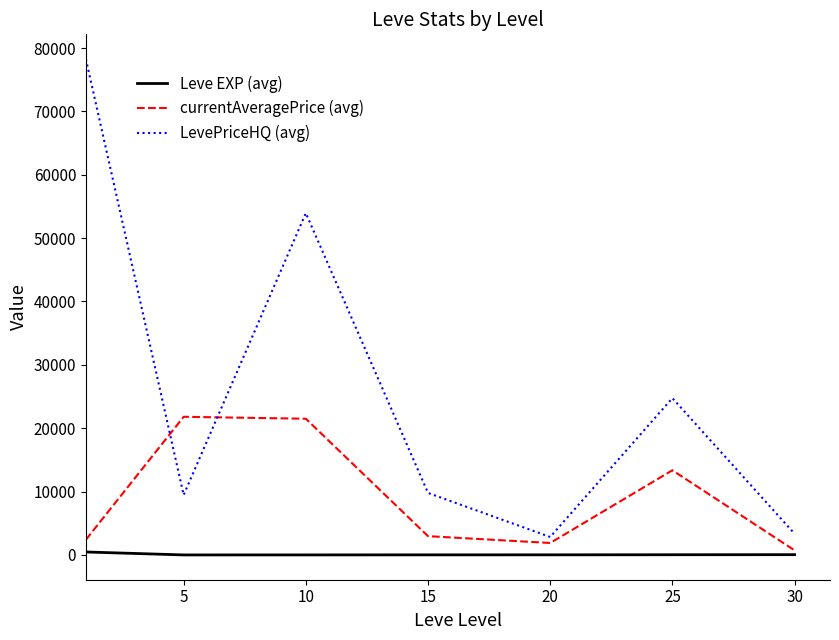

Rank the series by their average value, from highest to lowest.

LevePriceHQ (avg), currentAveragePrice (avg), Leve EXP (avg)